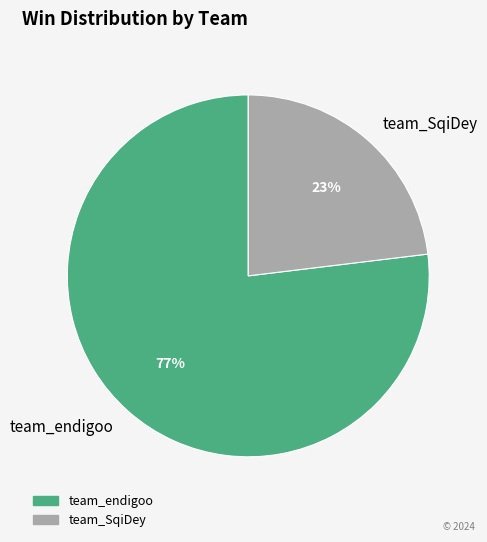

To the nearest percent, what is the difference between the largest and smallest slice percentages?

54%